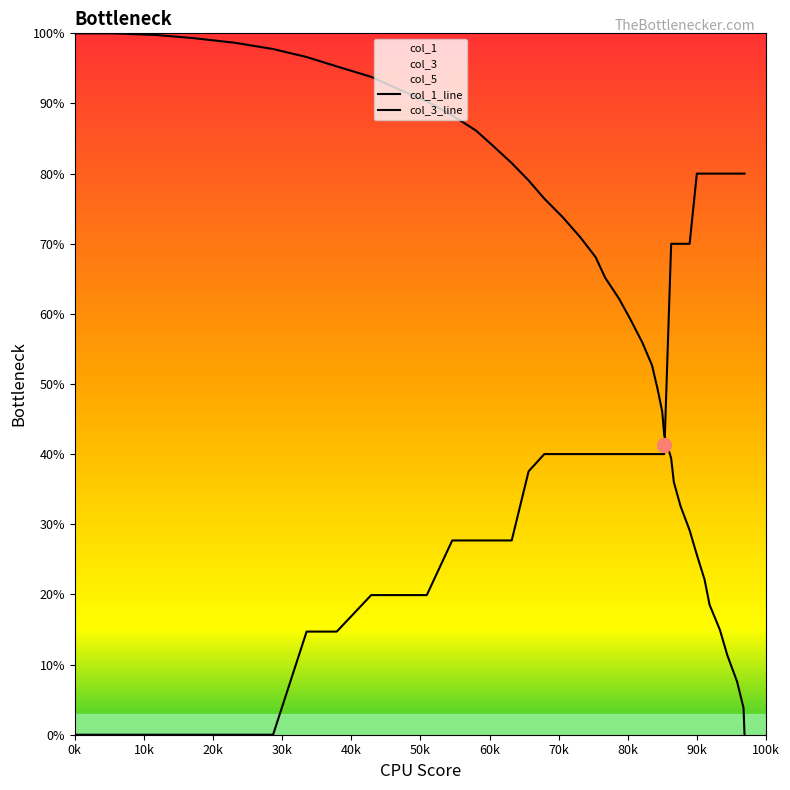

What is the sum of all col_1 values?

2446.0